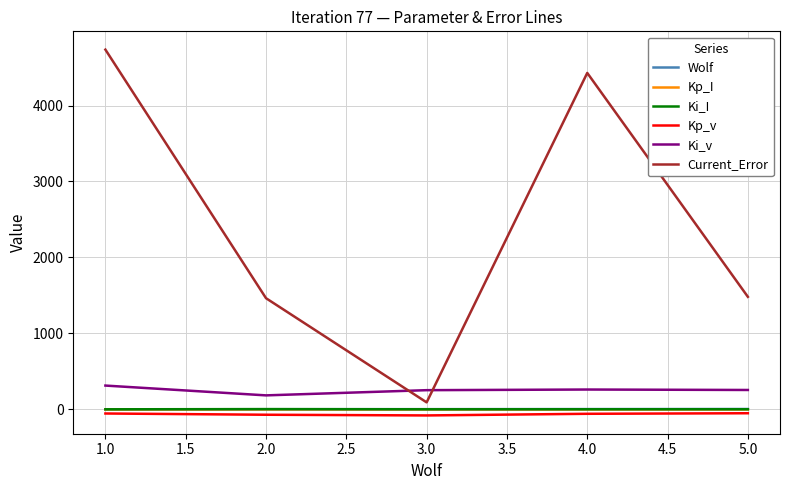

What is the difference between the highest and lowest values at 1.0?

4790.0